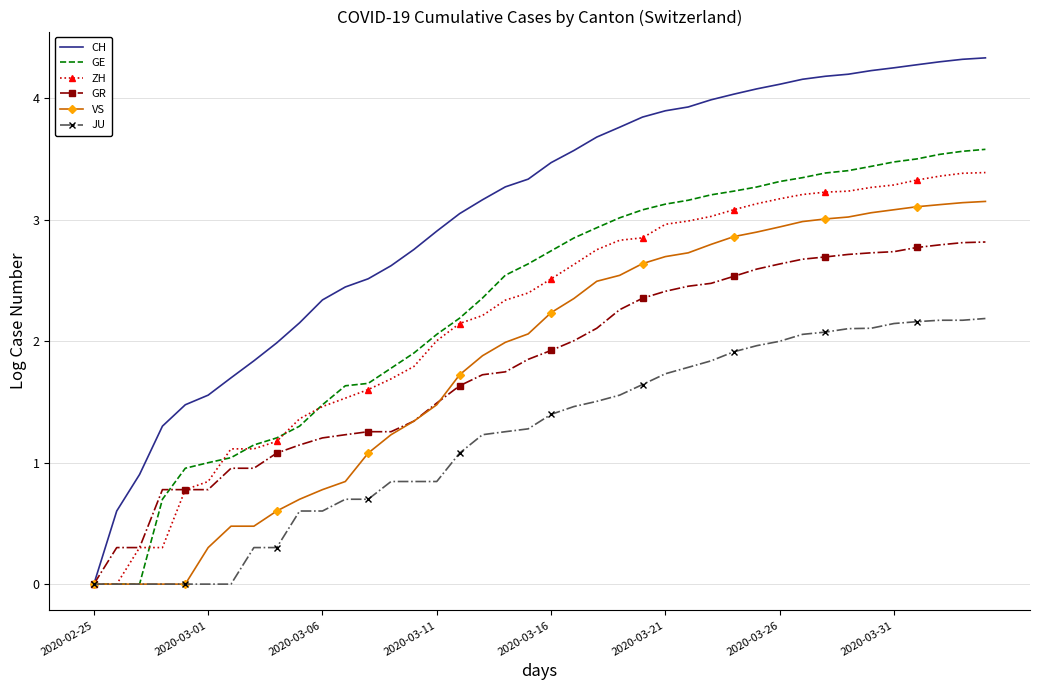

Which series has the largest total across all categories?

CH